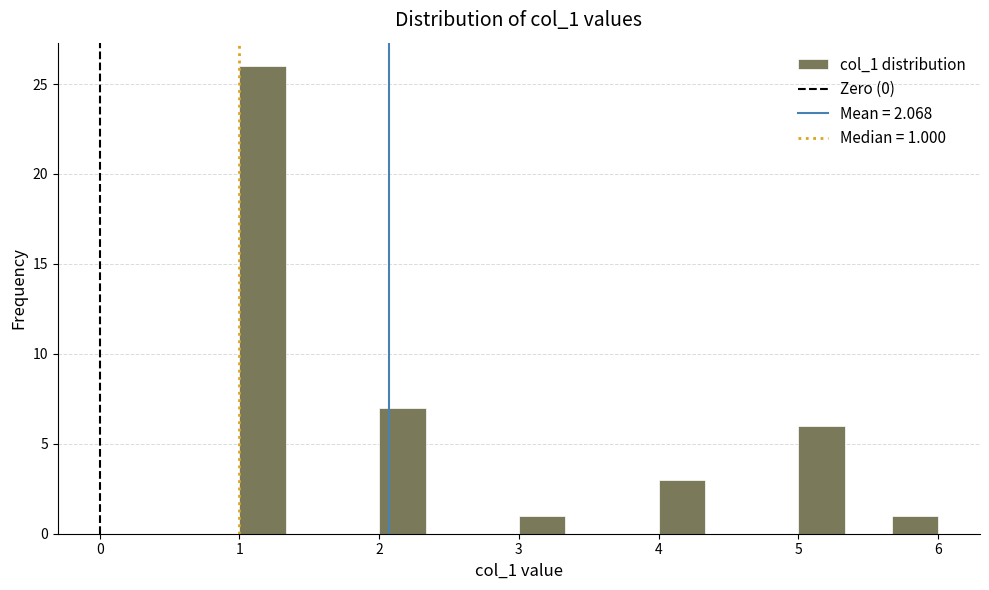

Around what value on the x-axis is the tallest bar? Give the approximate position of its centre, as read against the axis.

1.2